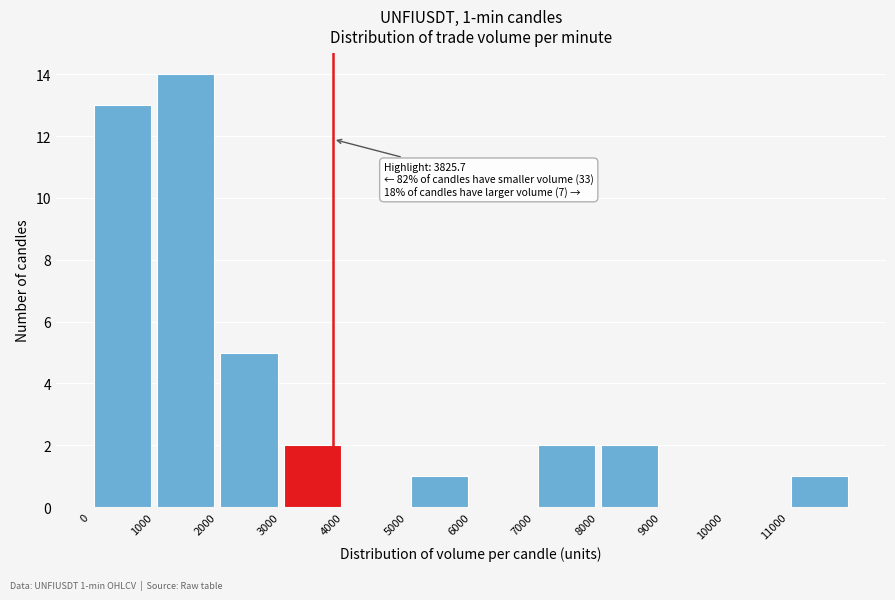

Over which range of the x-axis is the bar tallest?

1000 to 2000